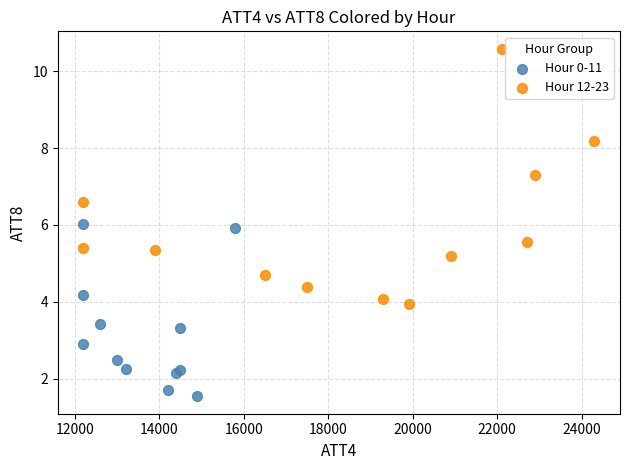

Which series has the largest Y range (max minus min)?

Hour 12-23